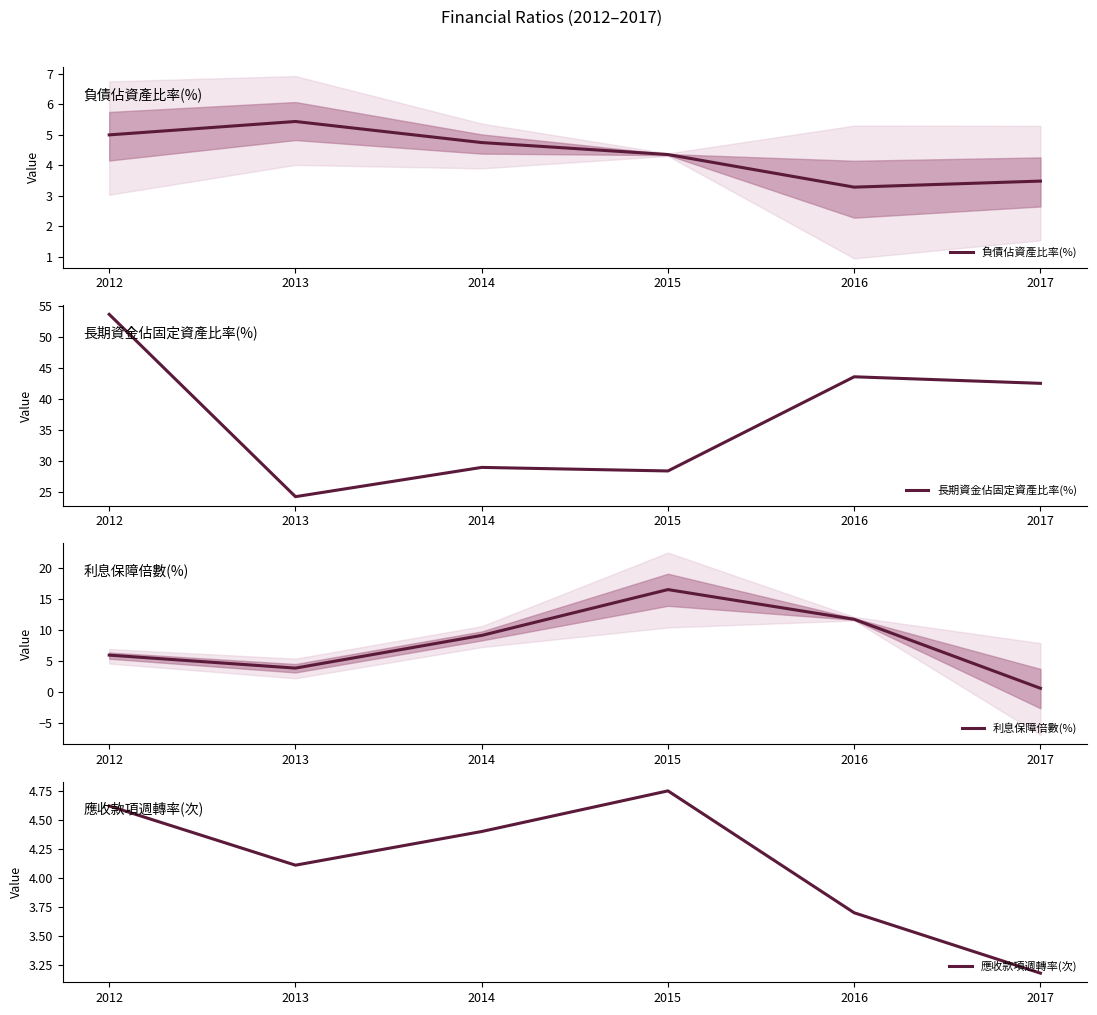

True or false: 應收款項週轉率(次) and 長期資金佔固定資產比率(%) intersect in this chart.

False